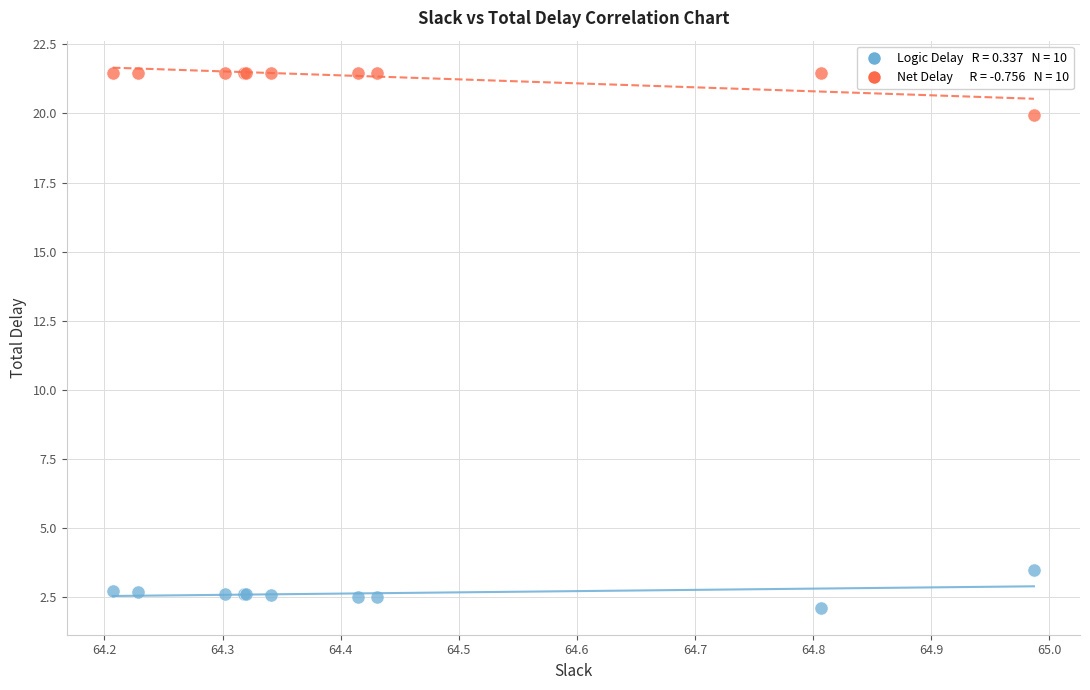

Across all series, what Y value is closest to 11?

3.5